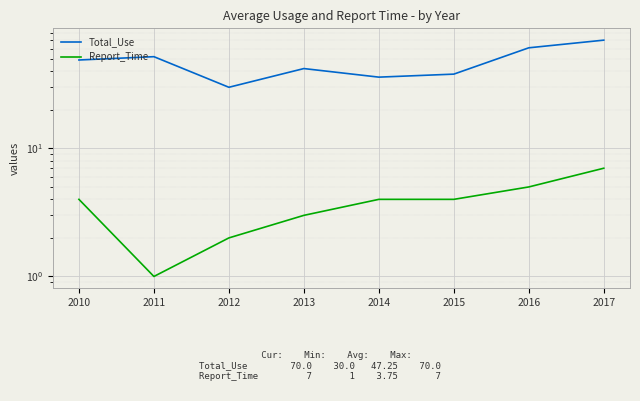

List the series in order of their peak value, highest first.

Total_Use, Report_Time